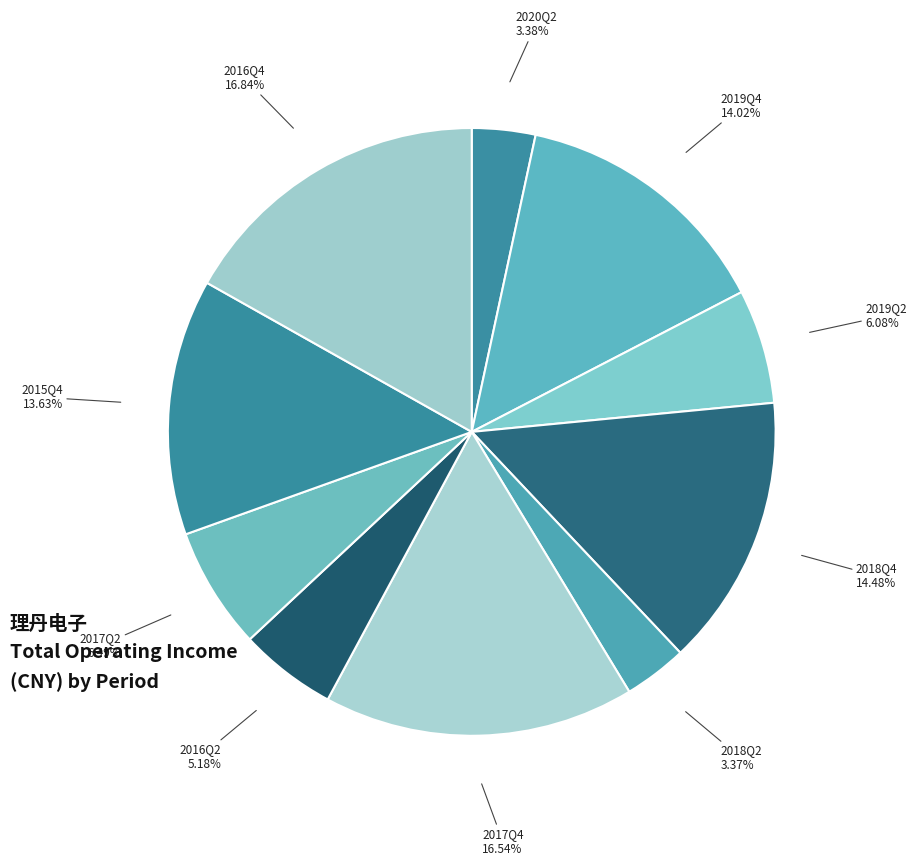

How many slices are in this pie chart?

10